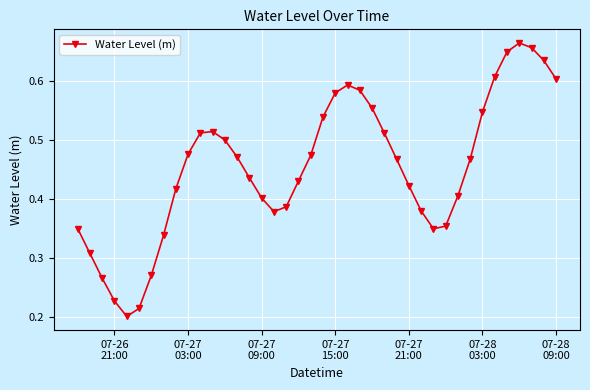

What is the sum of all values?

18.1